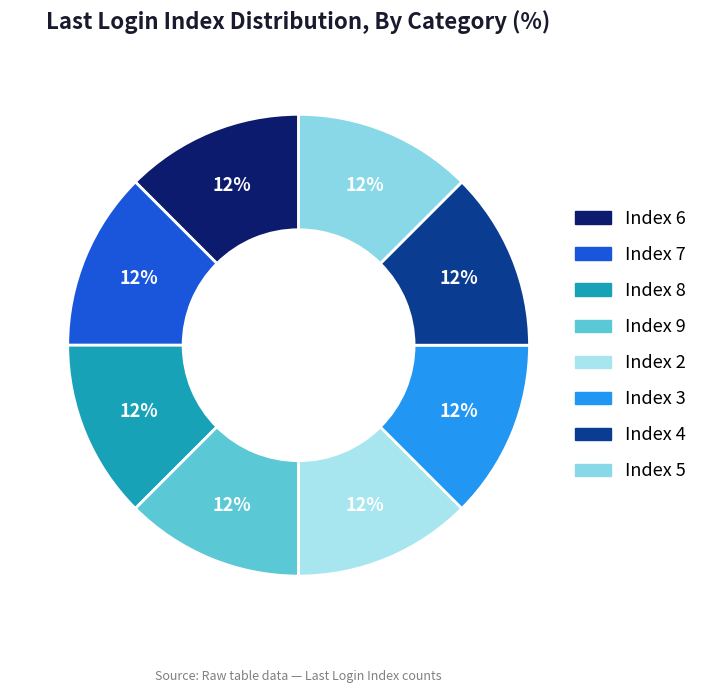

Between Index 6 and Index 2, which is larger?

Index 6